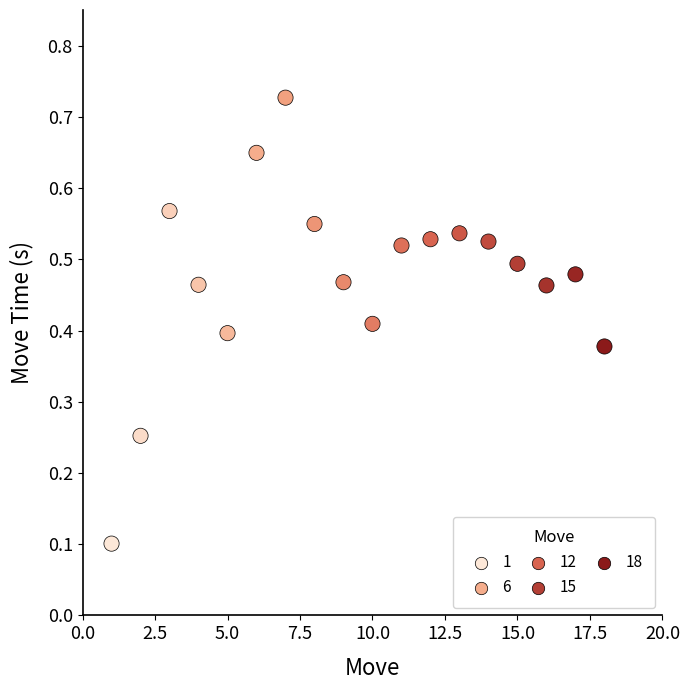

What is the range of X values (max minus min)?

17.0